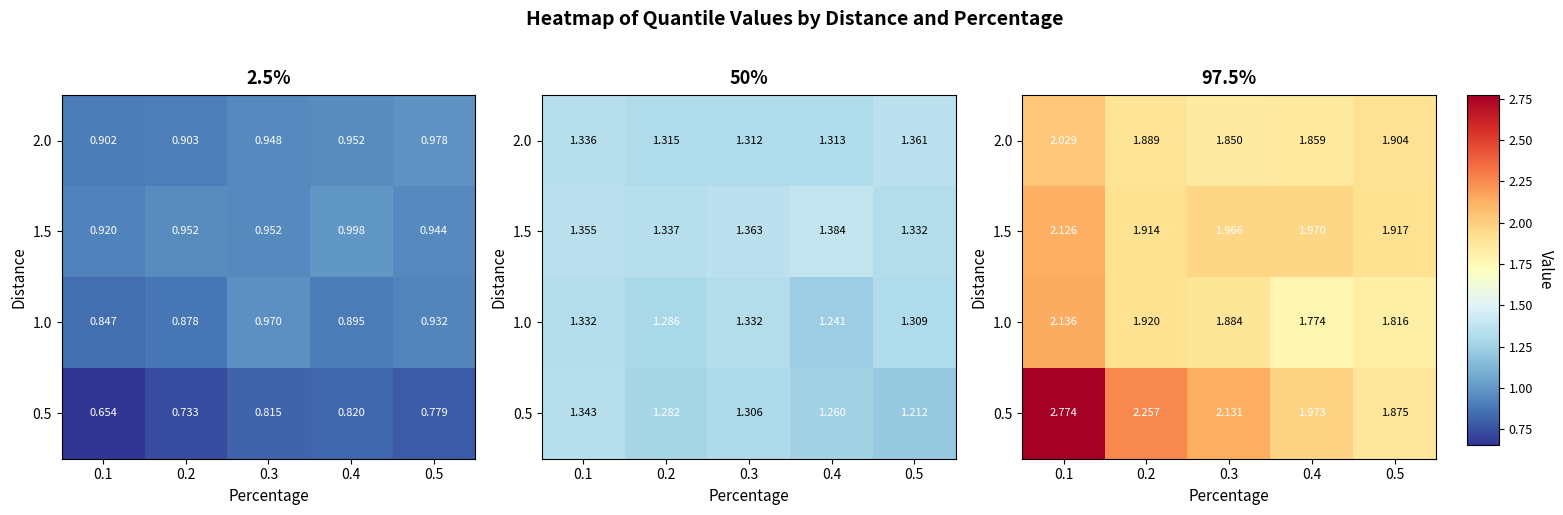

Is the value of 2.0 at 0.2 greater than the value of 1.5 at 0.1?

No